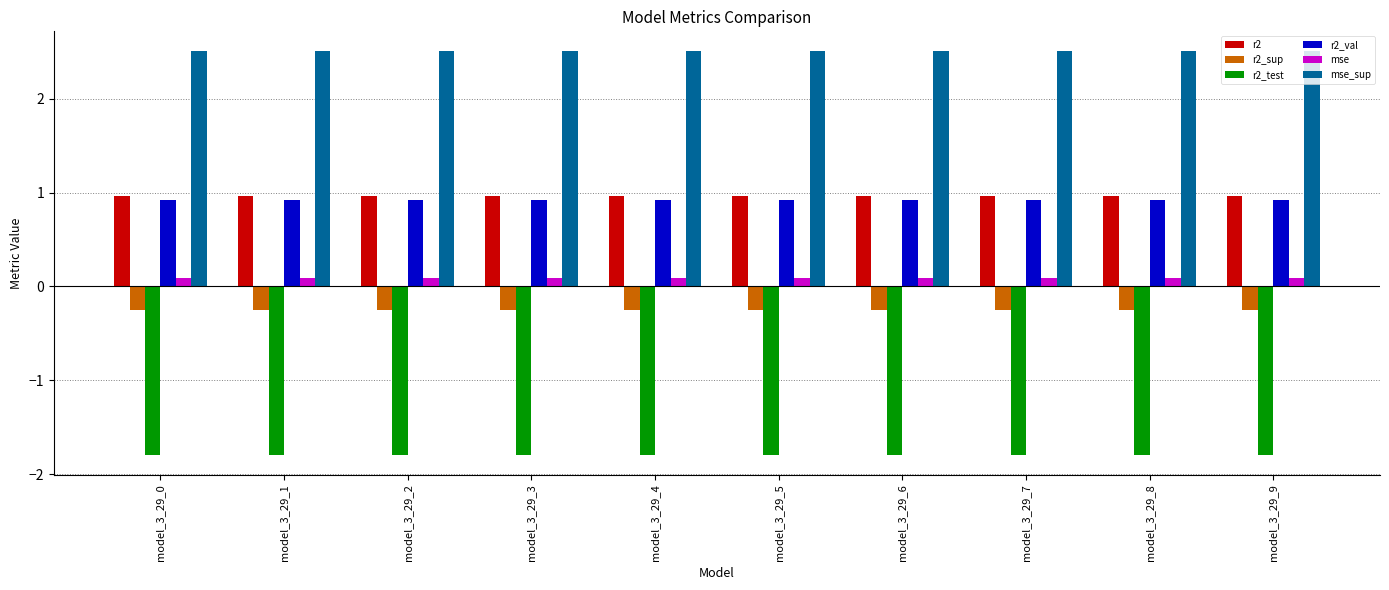

The value of r2_test at model_3_29_1 is -1.8. True or false?

True